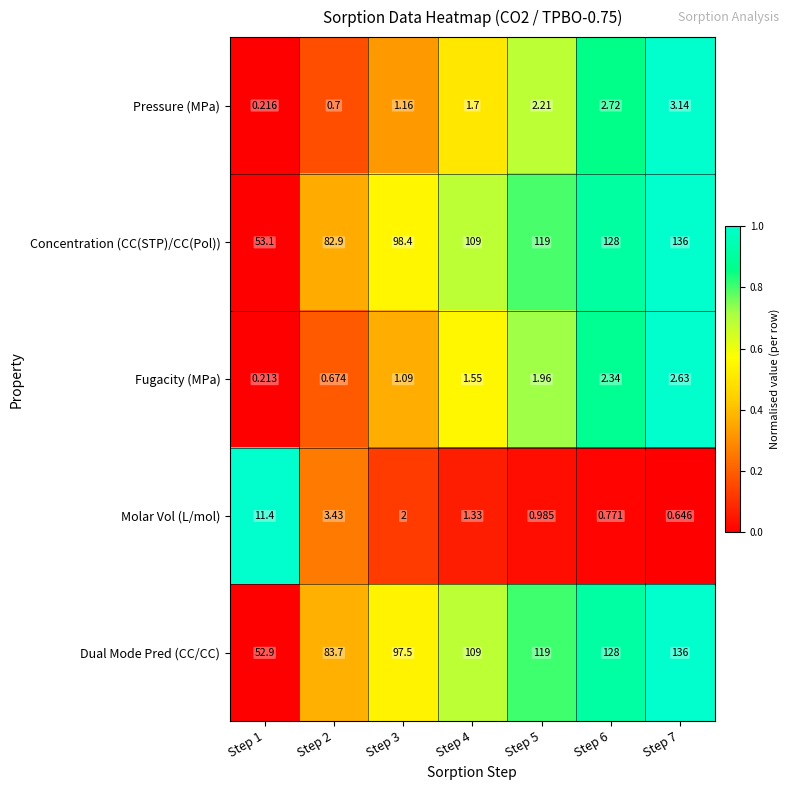

Which series has the largest range (max minus min)?

Dual Mode Pred (CC/CC)